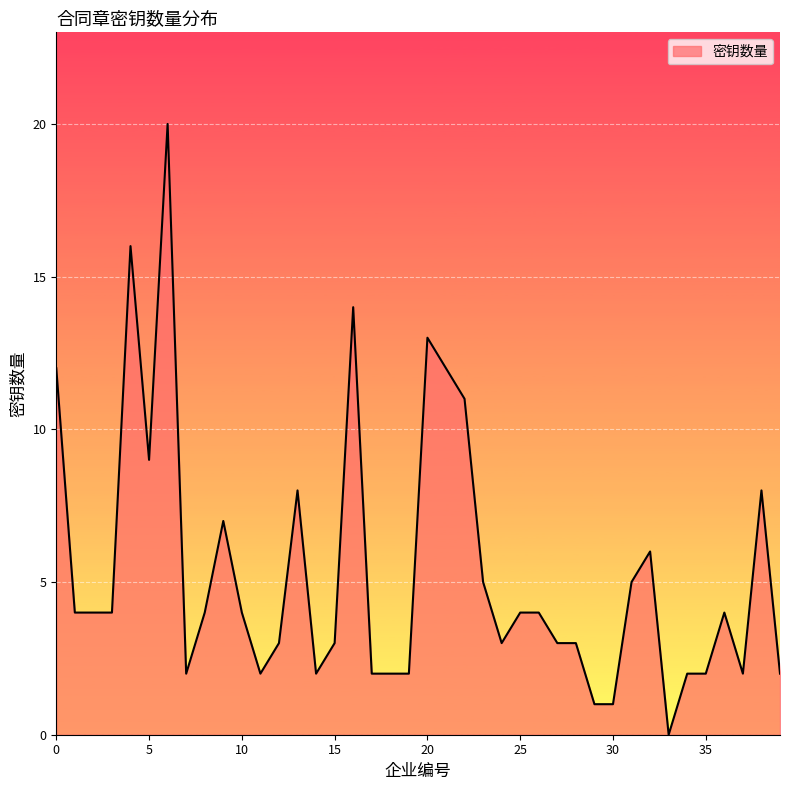

True or false: there are more than 0 points higher than both neighbors.

True